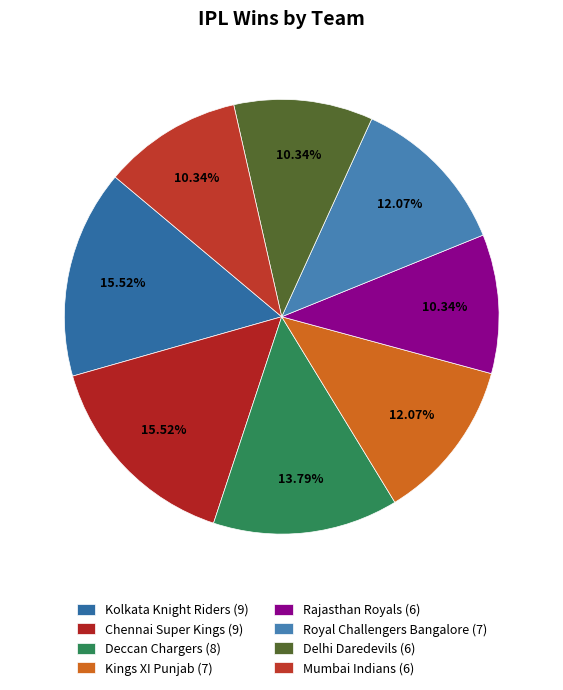

What portion of the pie excludes Kings XI Punjab?

87.9%